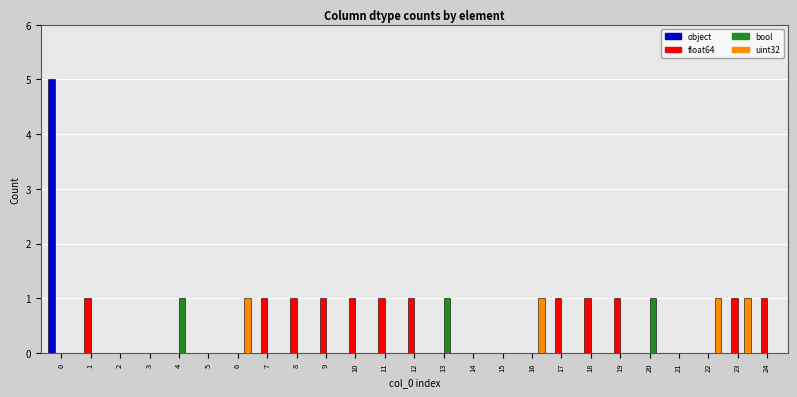

Reading left to right, what are all the values shown in this chart?

object: 5	0	0	0	0	0	0	0	0	0	0	0	0	0	0	0	0	0	0	0	0	0	0	0	0
float64: 0	1	0	0	0	0	0	1	1	1	1	1	1	0	0	0	0	1	1	1	0	0	0	1	1
bool: 0	0	0	0	1	0	0	0	0	0	0	0	0	1	0	0	0	0	0	0	1	0	0	0	0
uint32: 0	0	0	0	0	0	1	0	0	0	0	0	0	0	0	0	1	0	0	0	0	0	1	1	0